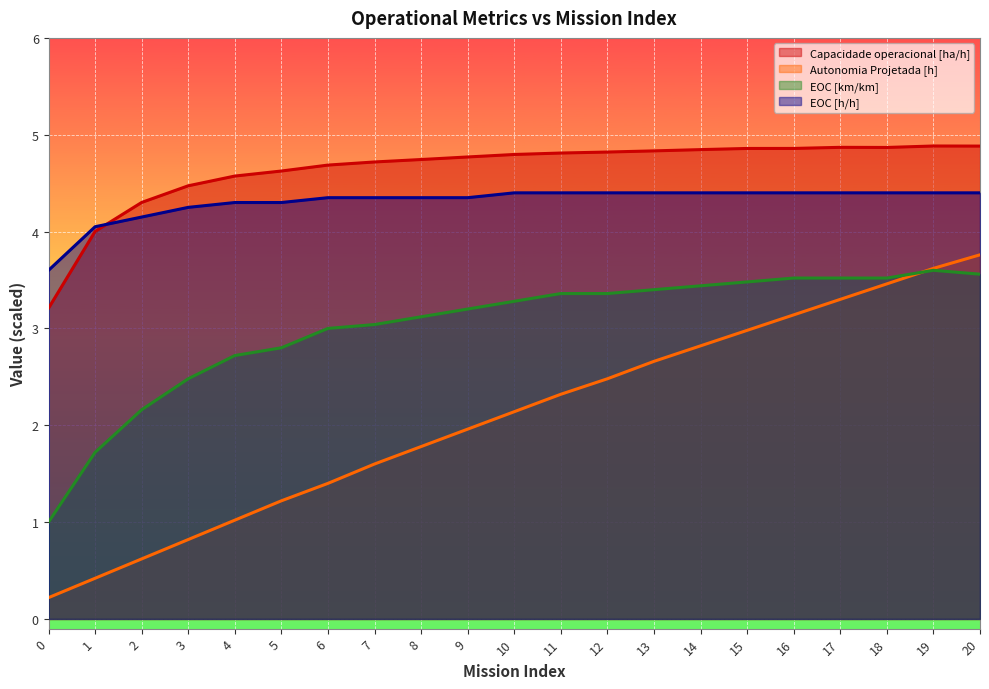

True or false: EOC [h/h] and EOC [km/km] intersect in this chart.

False